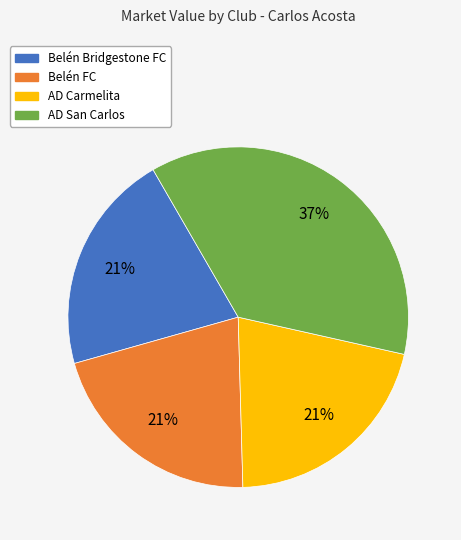

Which category has the biggest portion of the pie?

AD San Carlos